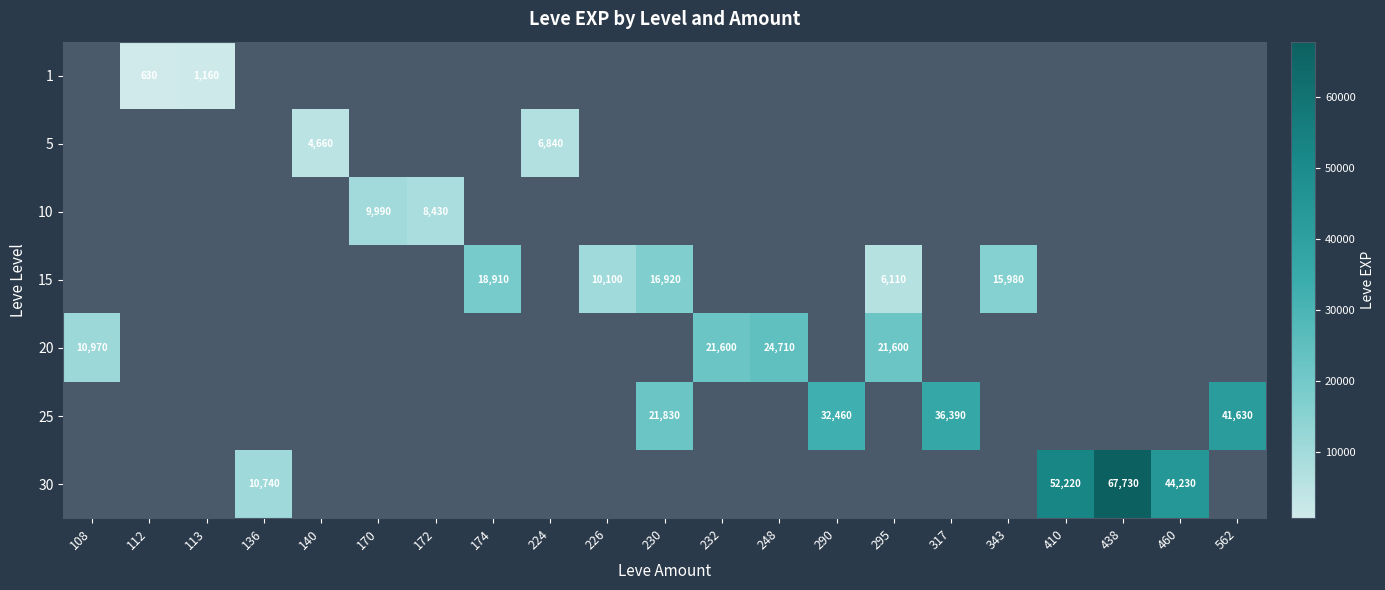

What is the maximum value for 20?

24710.0